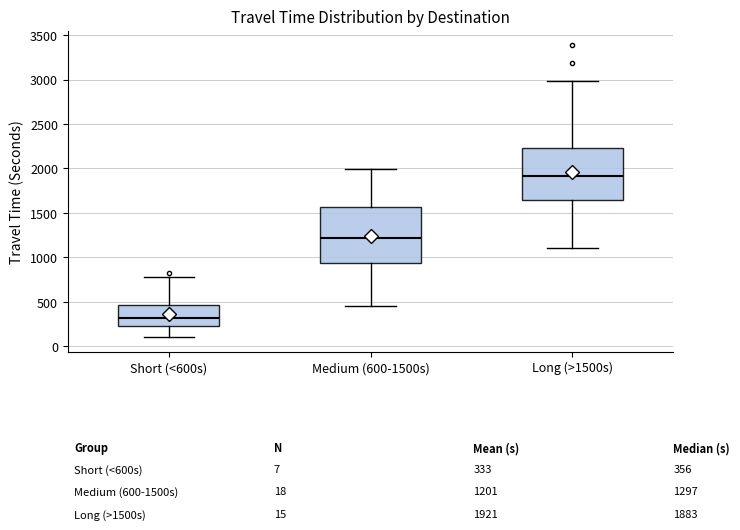

Which box has the lowest median line?

Short (<600s)